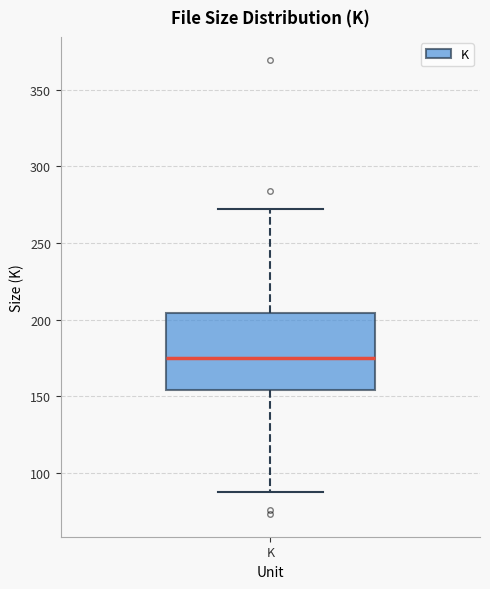

Transcribe this box plot: give where the median line is, the range the box spans, and where the two whiskers end, as read against the y-axis. The values are not printed on the chart, so give them approximately, as read against the axis.

median 175, box 155 to 205, whiskers 90 to 270